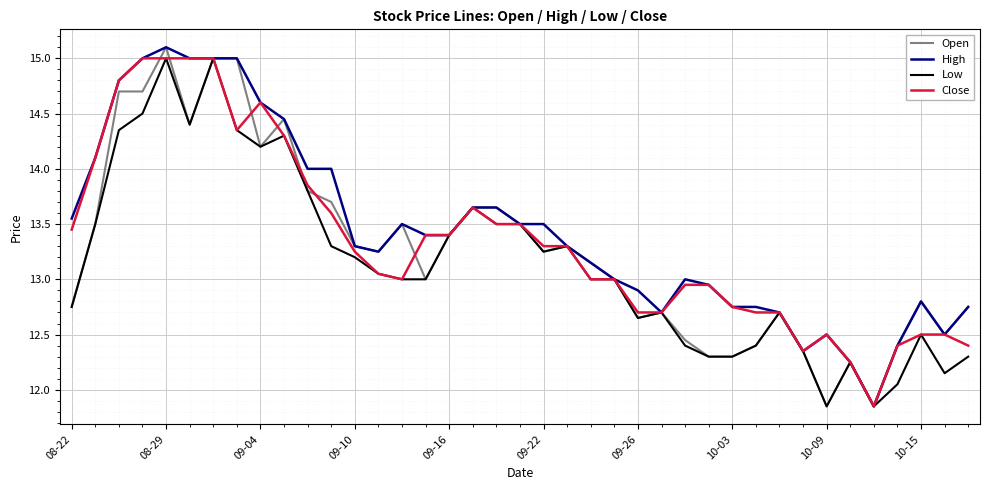

What is the greatest value displayed?

15.1